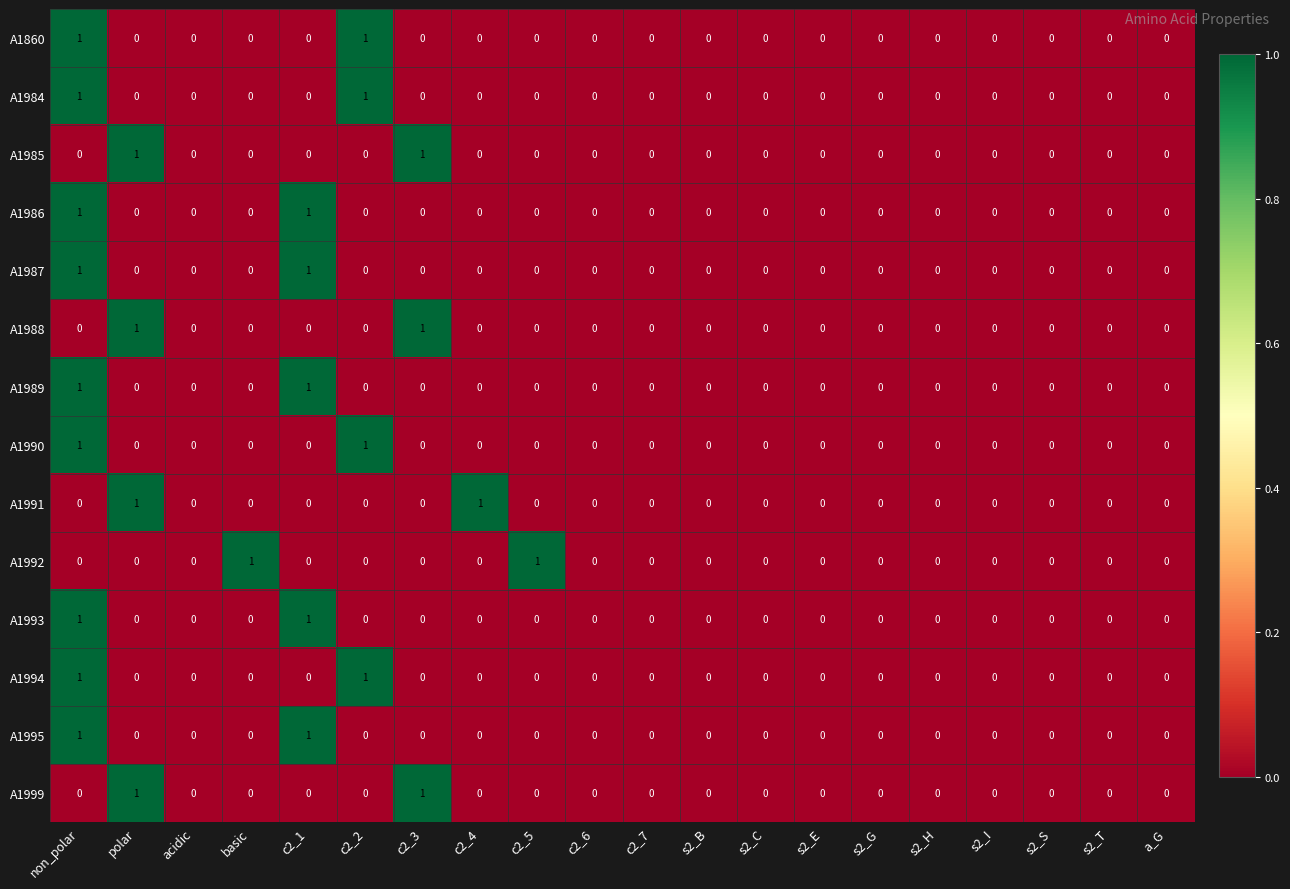

How many positive values does the A1988 series have?

2